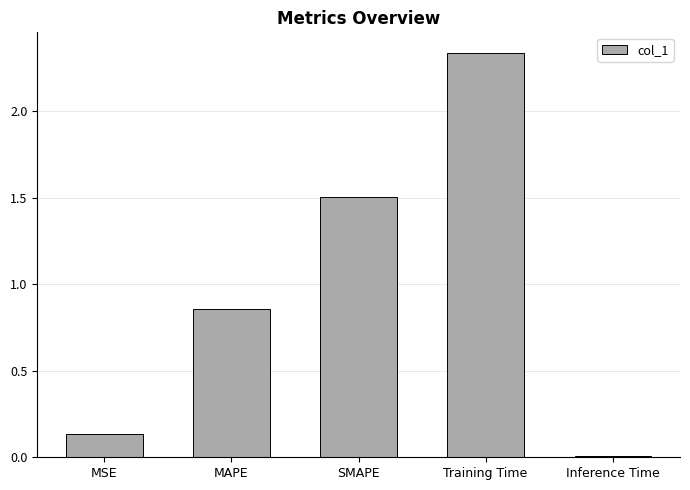

The chart shows a value of 0.0 at Inference Time. True or false?

True